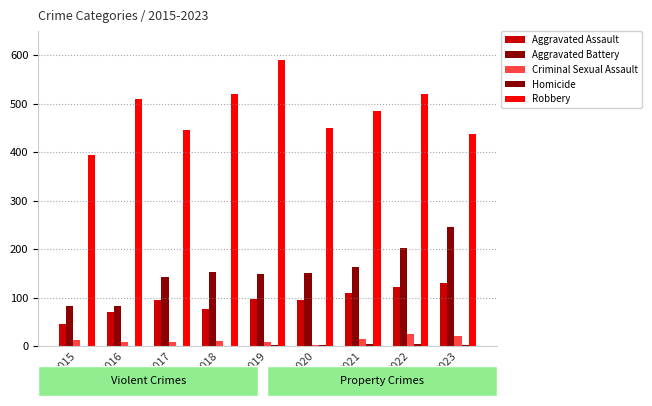

Between 2015 and 2016, which series saw the biggest shift?

Robbery